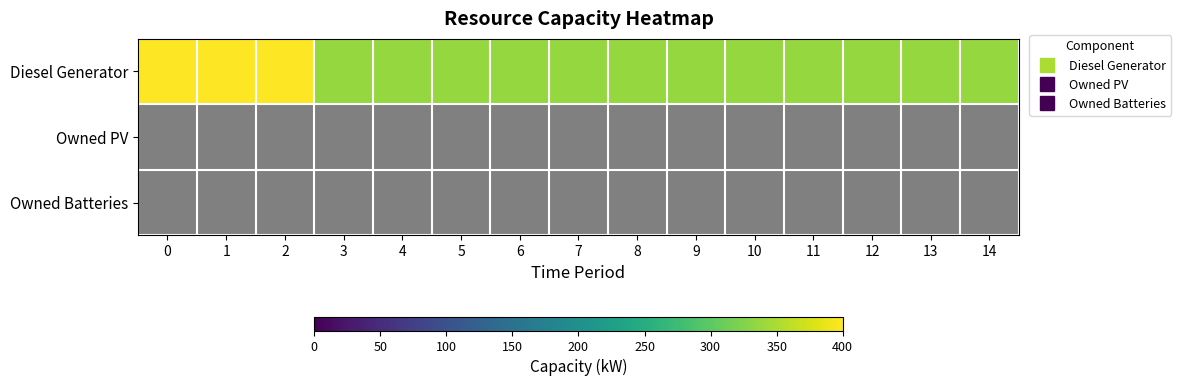

At how many categories does at least one series exceed 179?

15